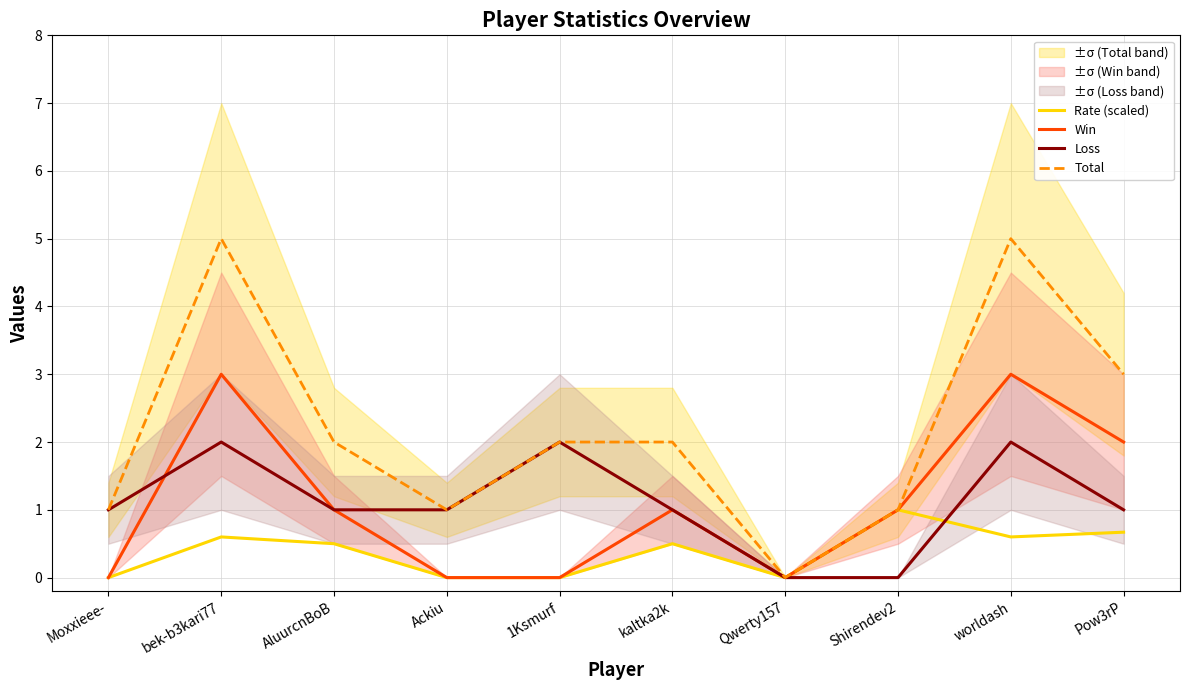

What is the difference between the maximum and minimum values in the Loss series?

2.0